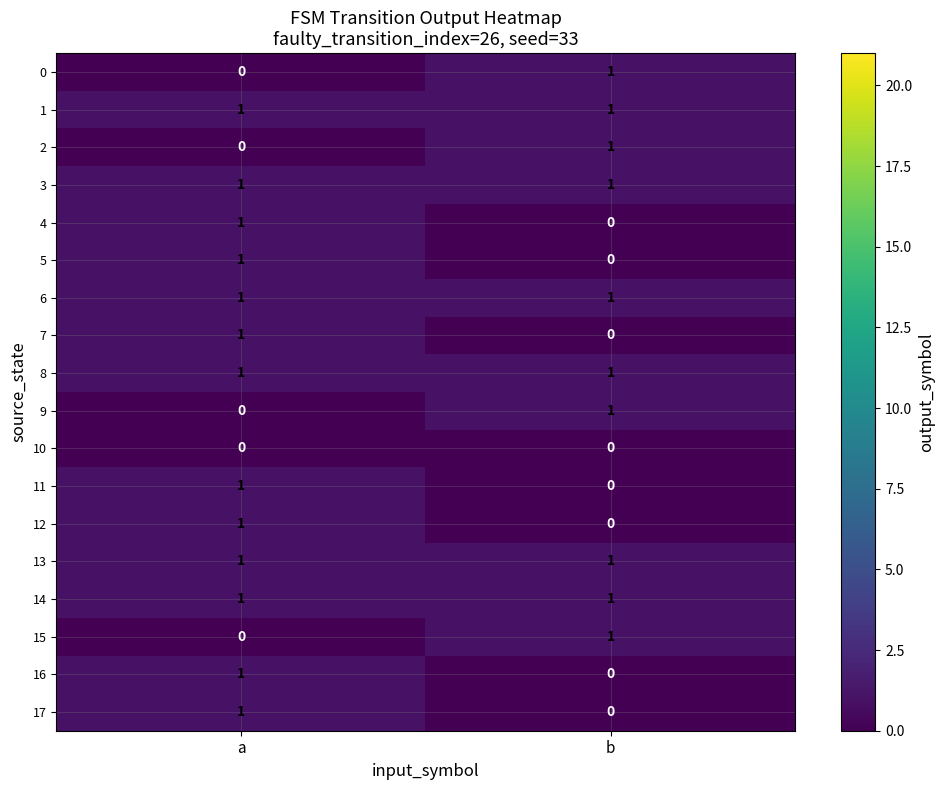

Where is 17 nearest to the value 0?

b